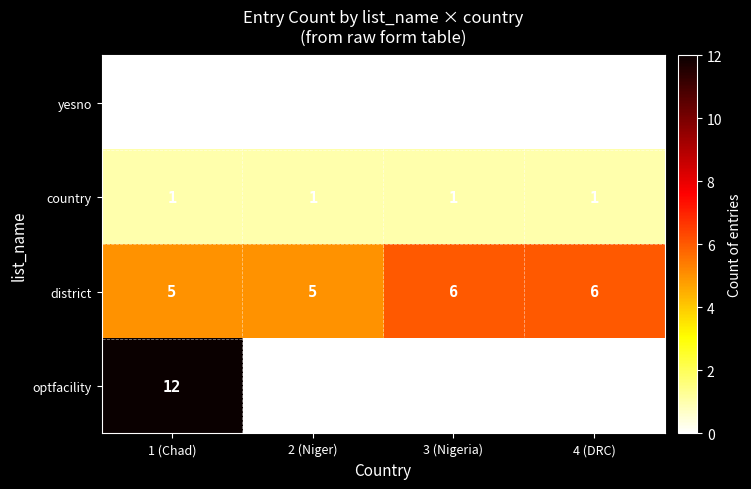

How many district values are between 5 and 6?

4